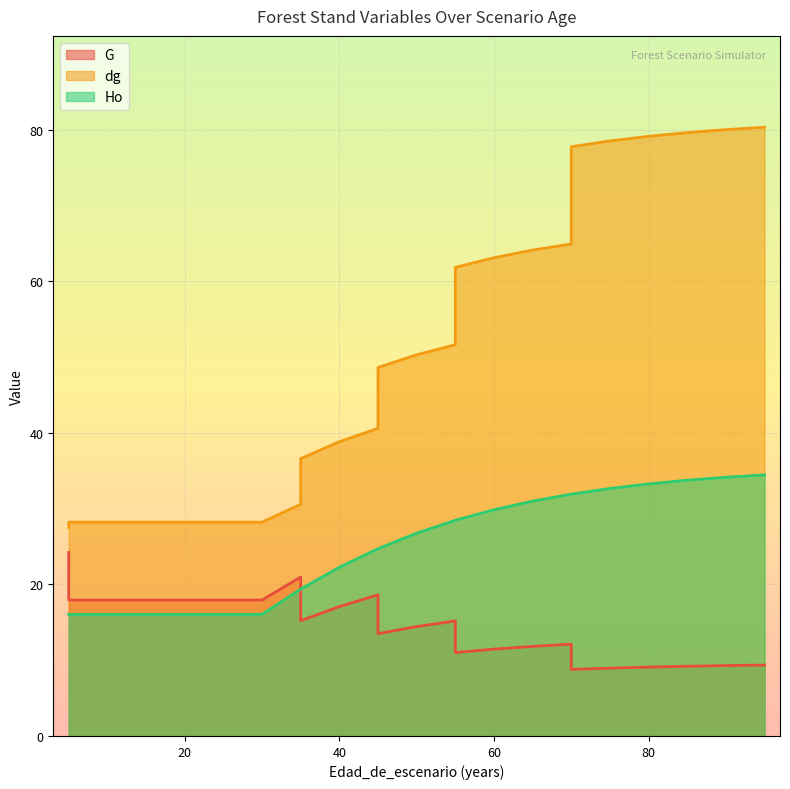

How many data points in dg are less than 48?

12